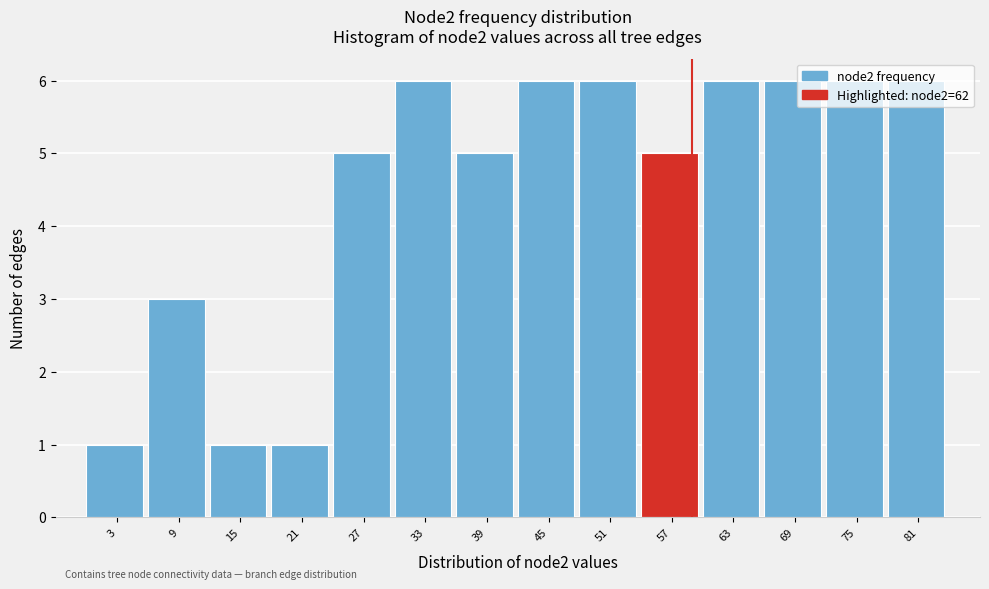

What is the greatest value displayed?

6